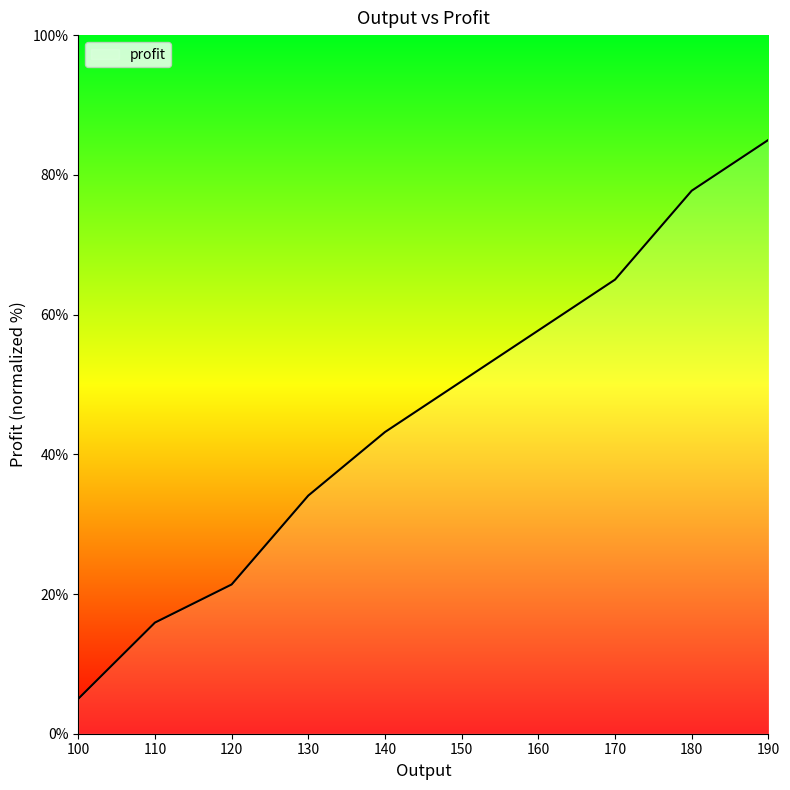

At which category does the chart reach its peak across all series?

190